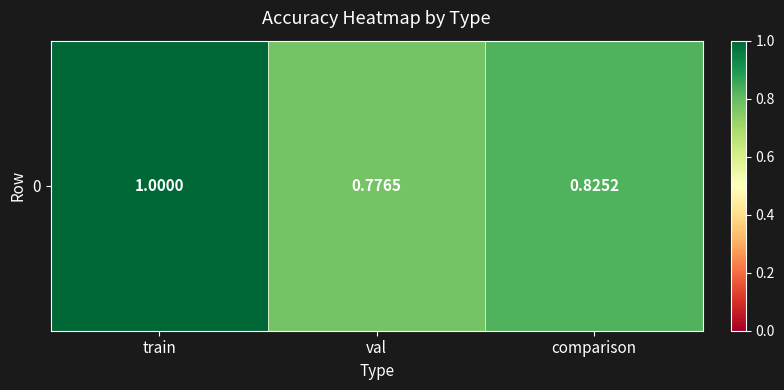

How many values are between 0 and 1?

3